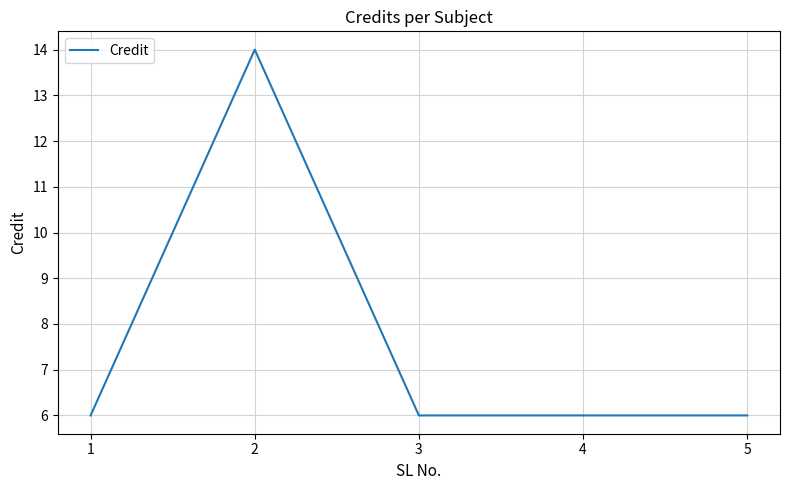

The chart shows a value of 8 at 3. True or false?

False